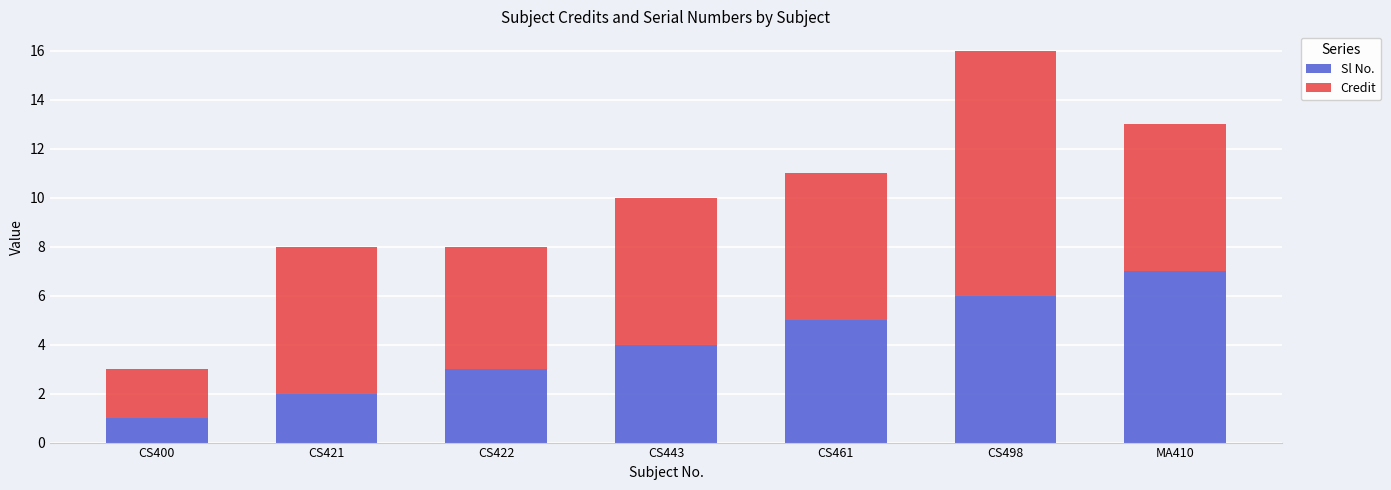

The Sl No. series shows 1 at CS421. True or false?

False